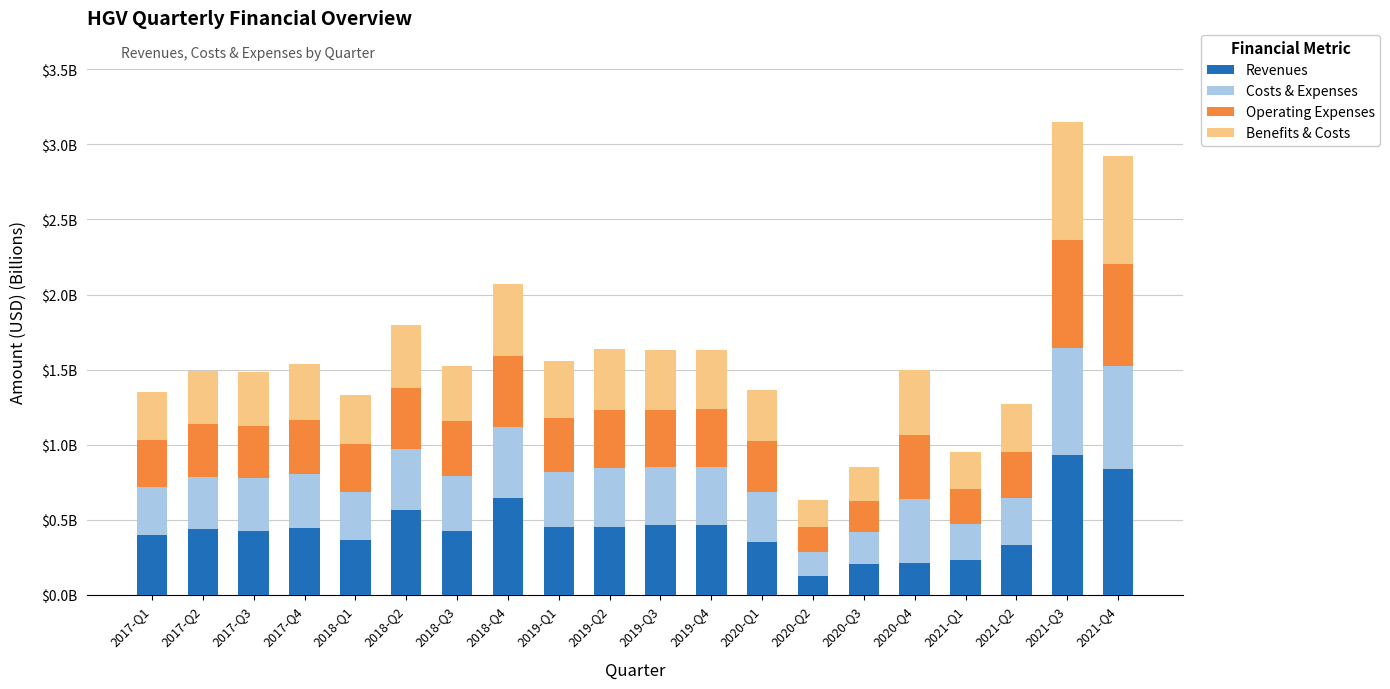

What is the difference between the Revenues values at 2018-Q2 and 2020-Q1?

0.2